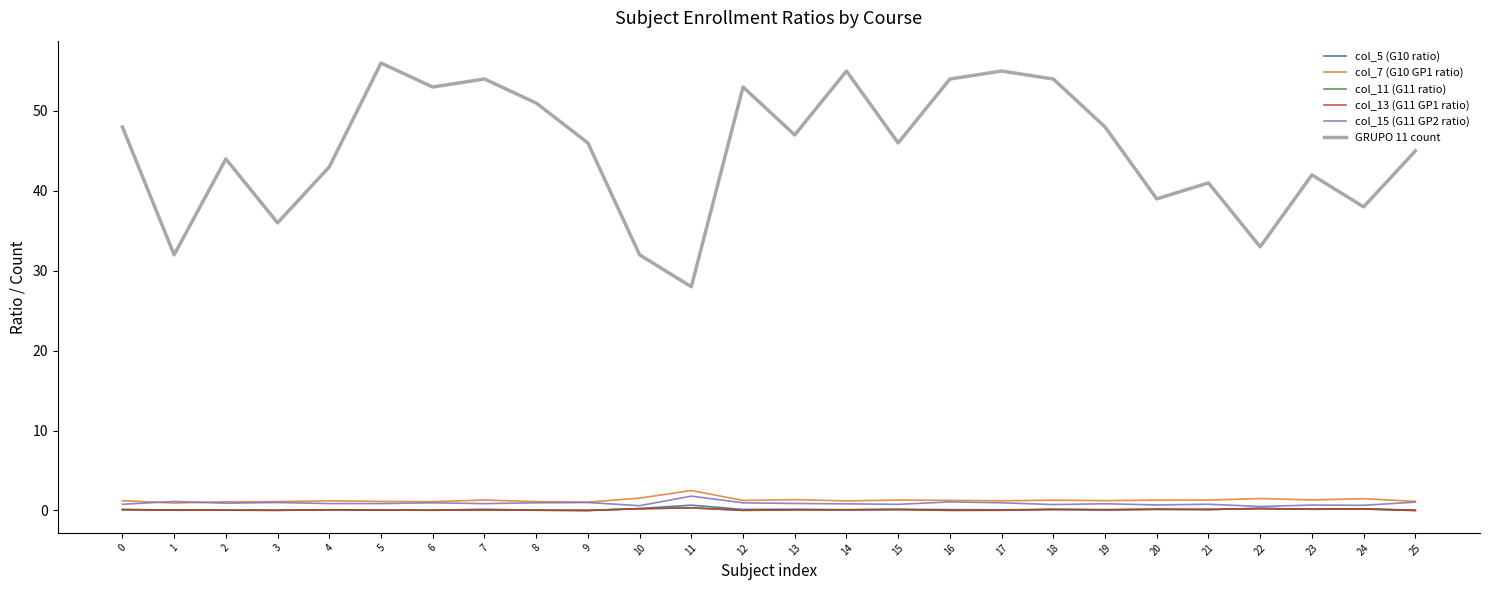

True or false: col_11 (G11 ratio) and col_7 (G10 GP1 ratio) cross at least once.

False